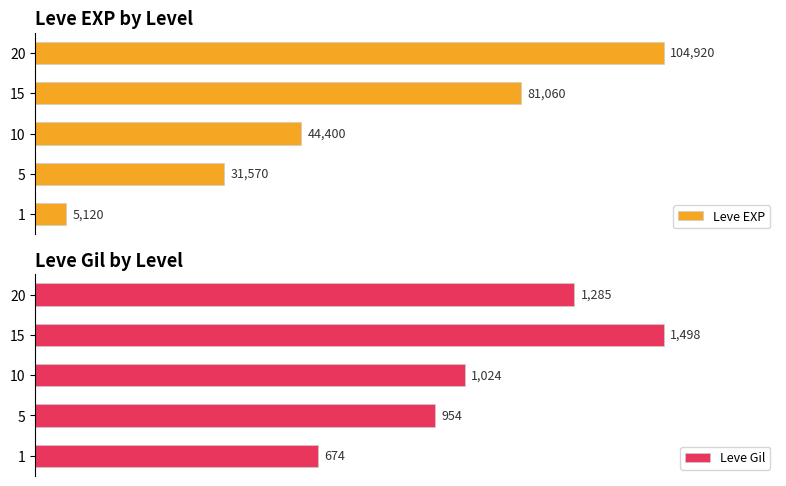

Which series has the largest total across all categories?

Leve EXP